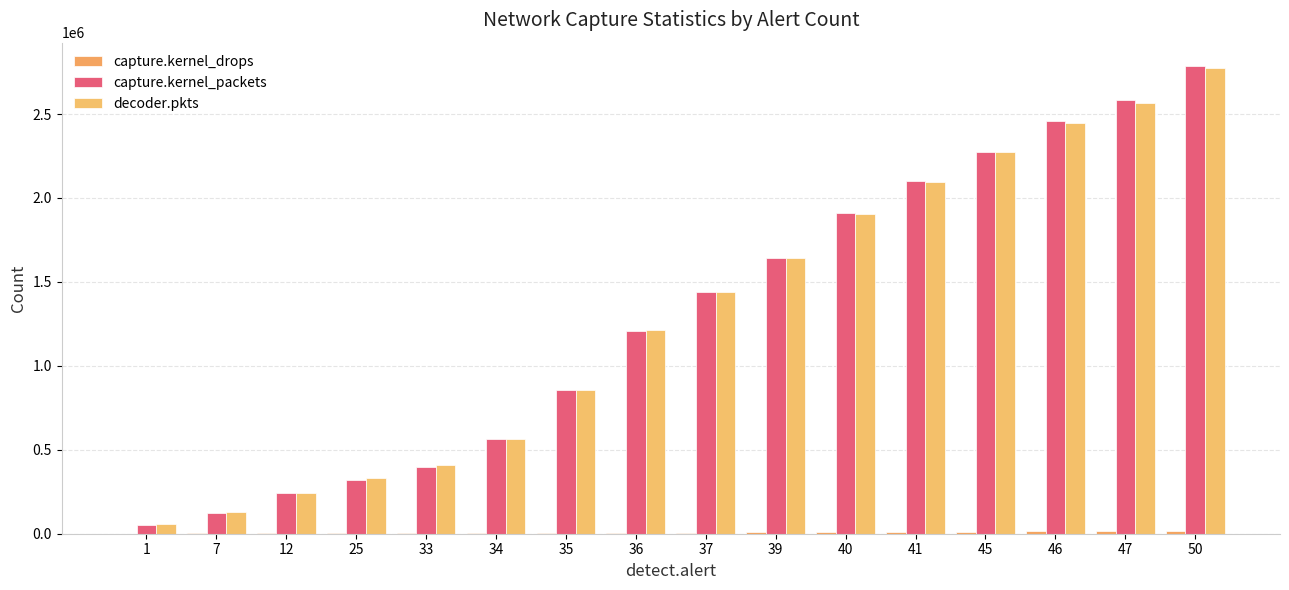

Where is capture.kernel_drops nearest to the value 8394?

39